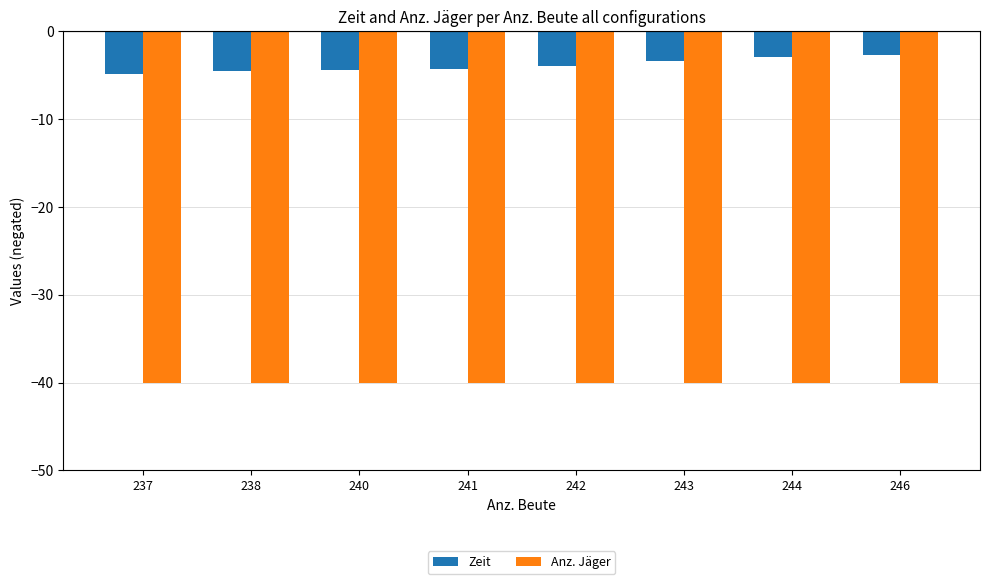

Does the chart contain any negative values?

Yes